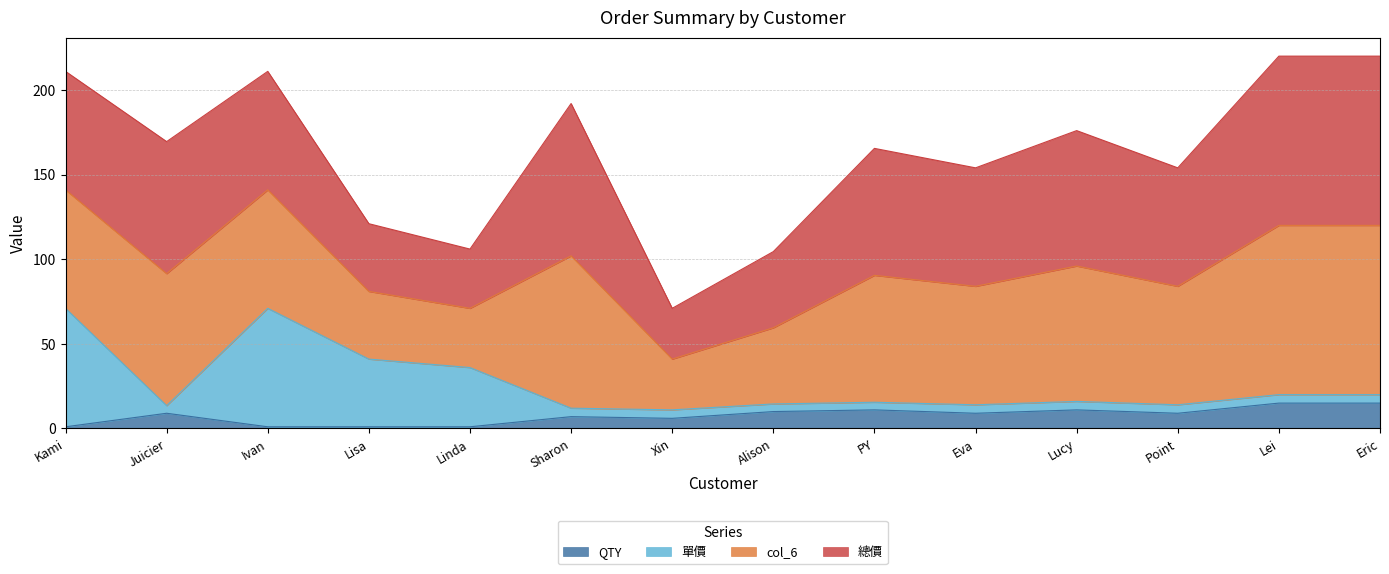

How many lines are shown in the chart?

4